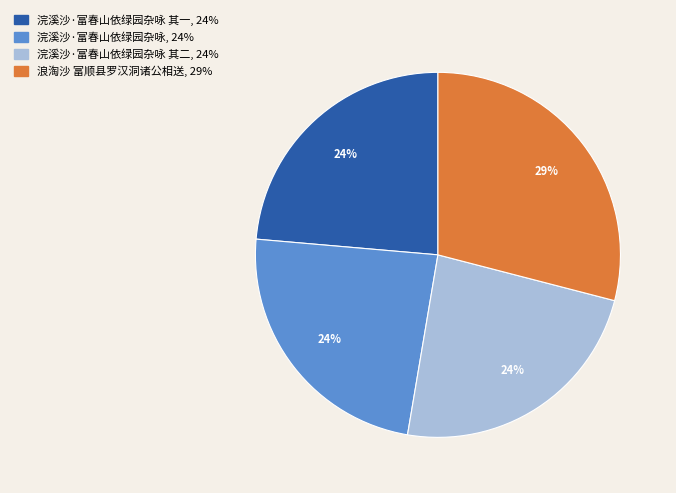

Does any single category account for the majority?

No